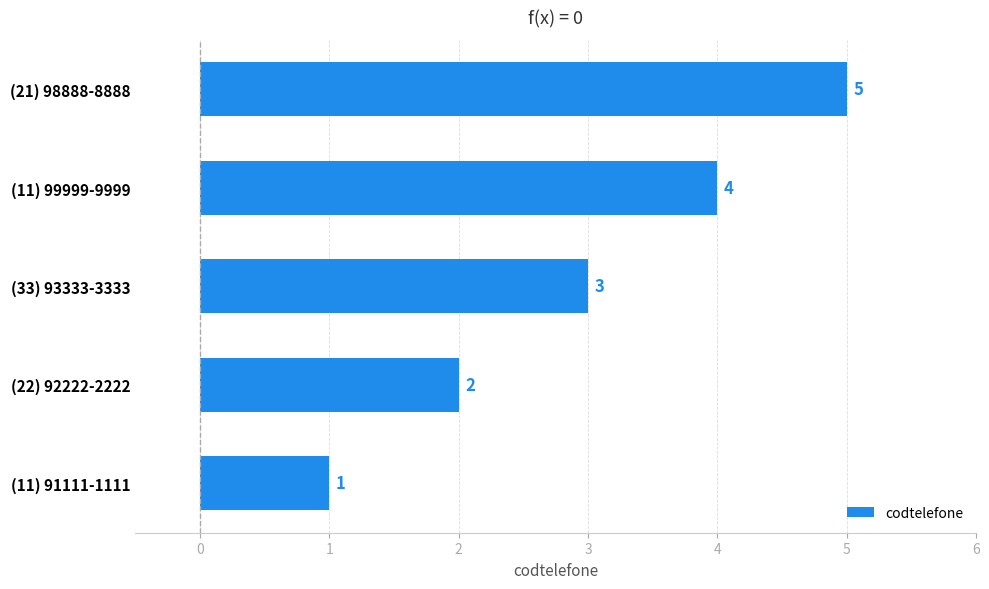

Rank the categories by value from lowest to highest.

(11) 91111-1111, (22) 92222-2222, (33) 93333-3333, (11) 99999-9999, (21) 98888-8888